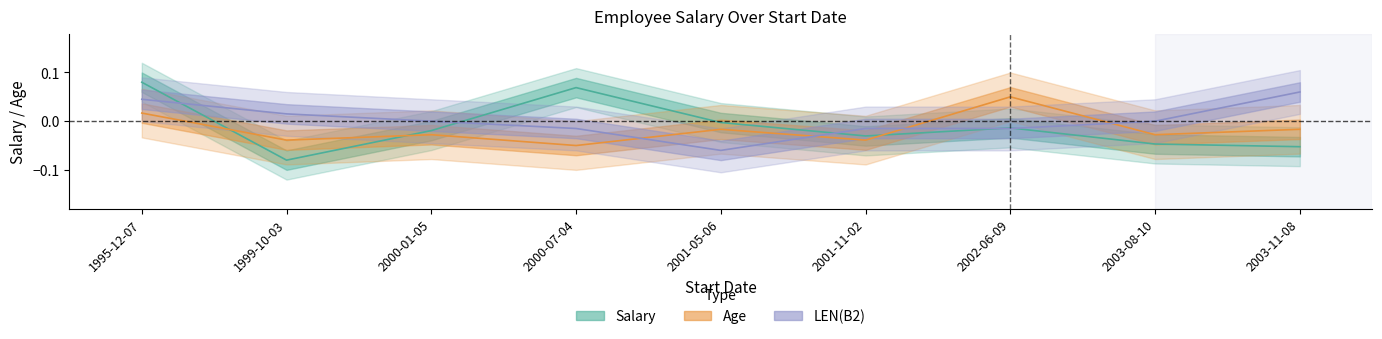

Reading left to right, extract all data points from this chart.

Salary: 0.1	-0.1	-0.0	0.1	-0.0	-0.0	-0.0	-0.0	-0.1
Age: 0.0	-0.0	-0.0	-0.1	-0.0	-0.0	0.1	-0.0	-0.0
LEN(B2): 0.0	0.0	0.0	-0.0	-0.1	-0.0	-0.0	0.0	0.1